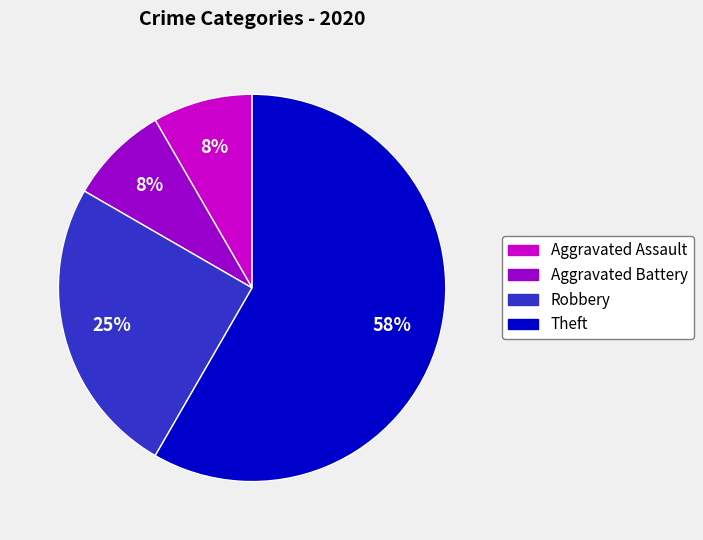

What is the largest slice in the pie chart?

Theft